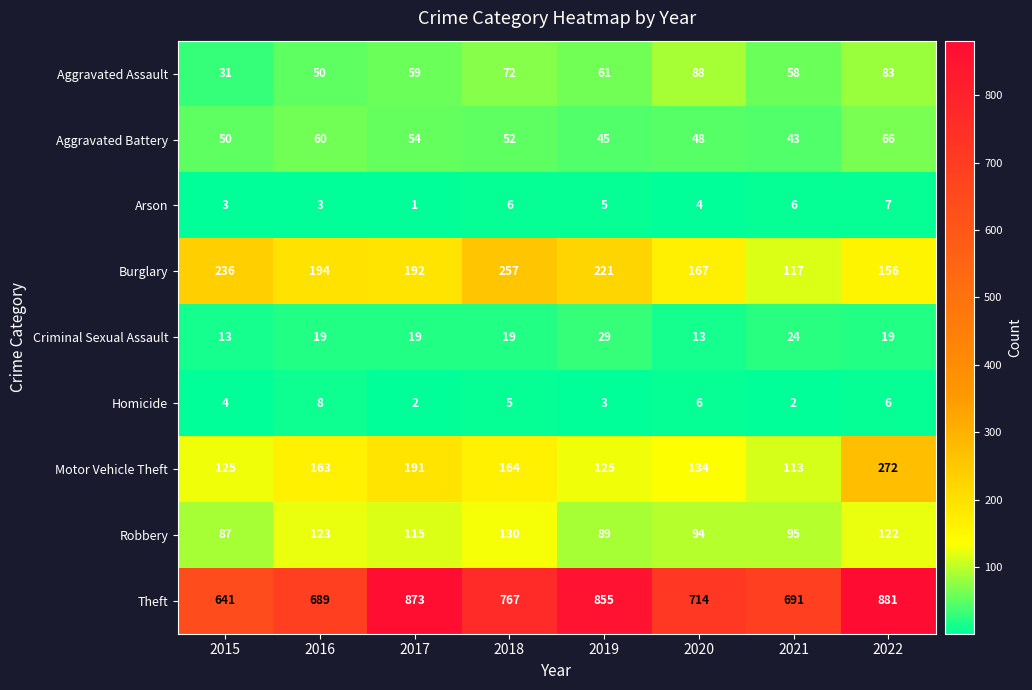

At which category does the chart reach its peak across all series?

2022